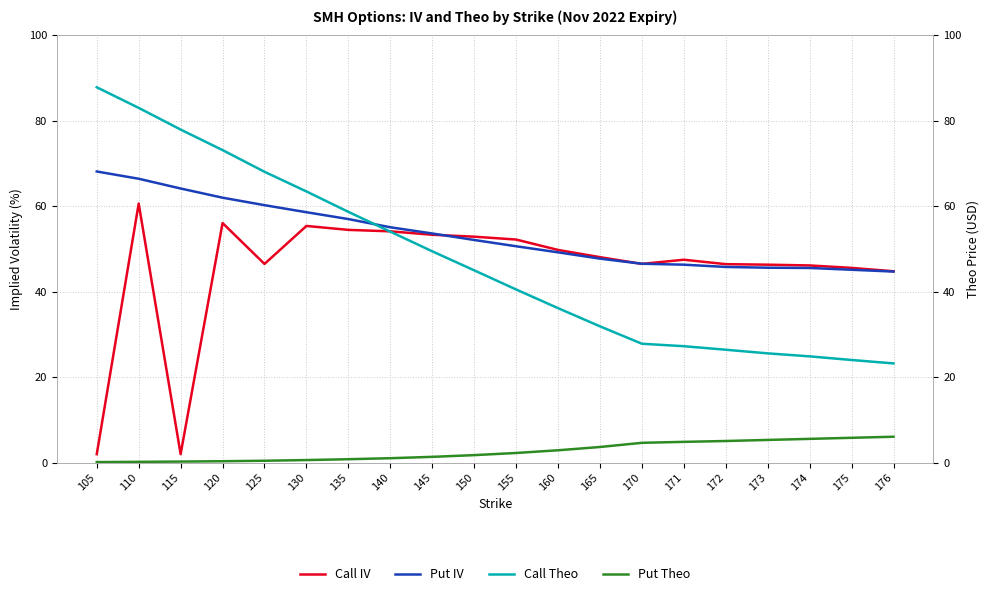

Is this an area chart (filled region under the line)?

No